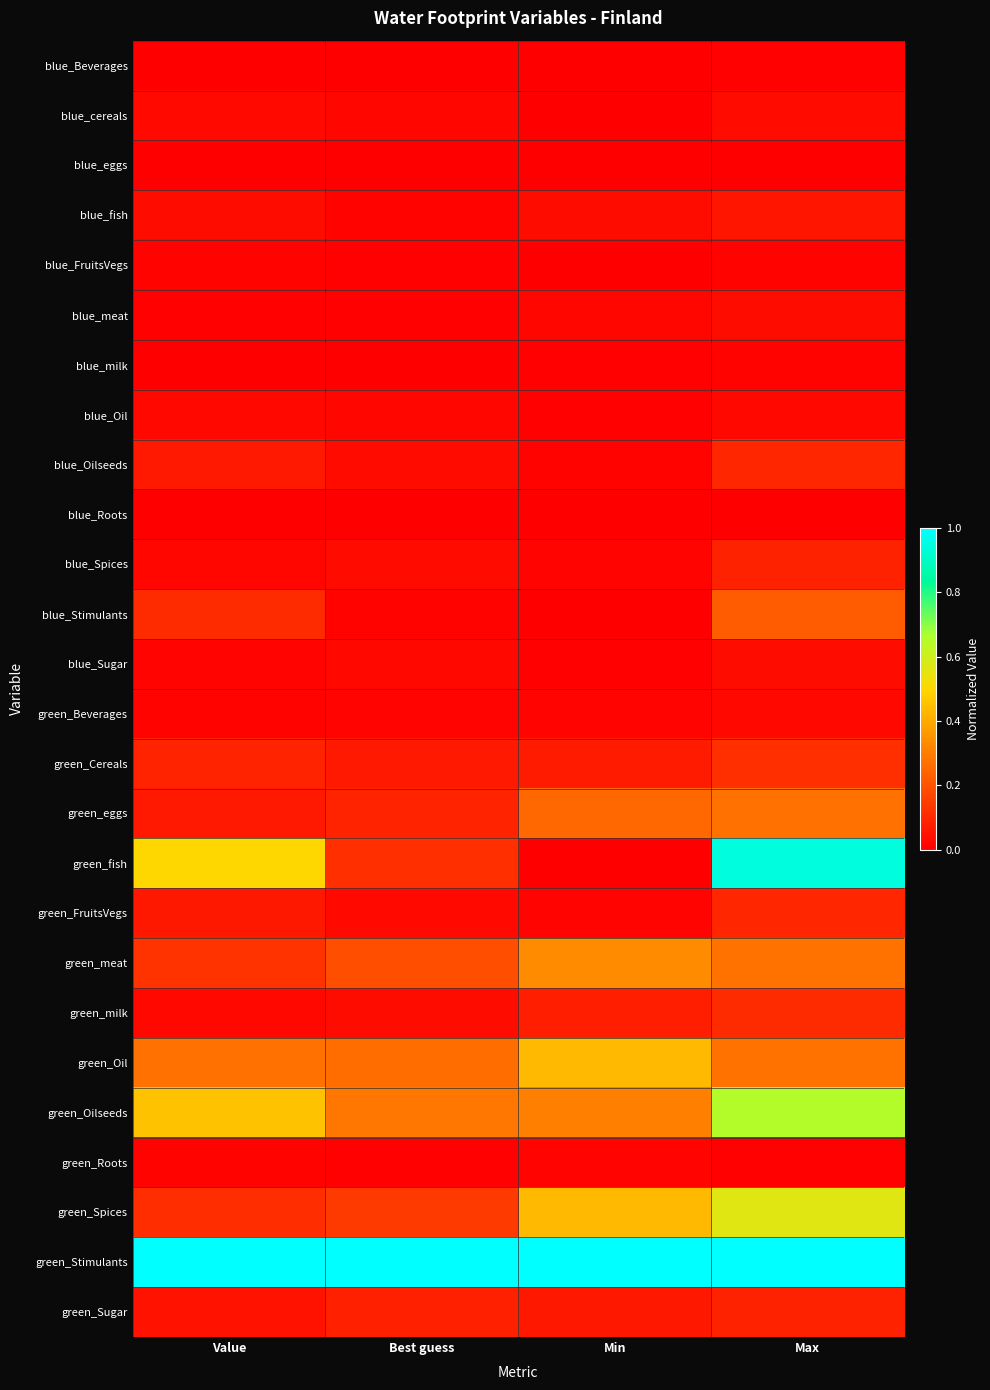

Rank the series by their maximum value, from lowest to highest.

blue_Roots, blue_eggs, blue_Beverages, blue_milk, blue_FruitsVegs, green_Roots, blue_Oil, green_Beverages, blue_cereals, blue_meat, blue_Sugar, blue_fish, blue_Spices, green_Sugar, blue_Oilseeds, green_FruitsVegs, green_milk, green_Cereals, blue_Stimulants, green_eggs, green_meat, green_Oil, green_Spices, green_Oilseeds, green_fish, green_Stimulants